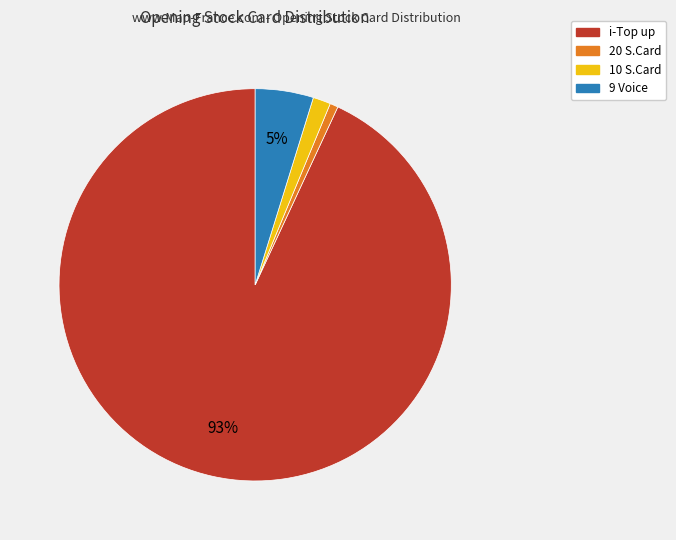

Which category has the biggest portion of the pie?

i-Top up